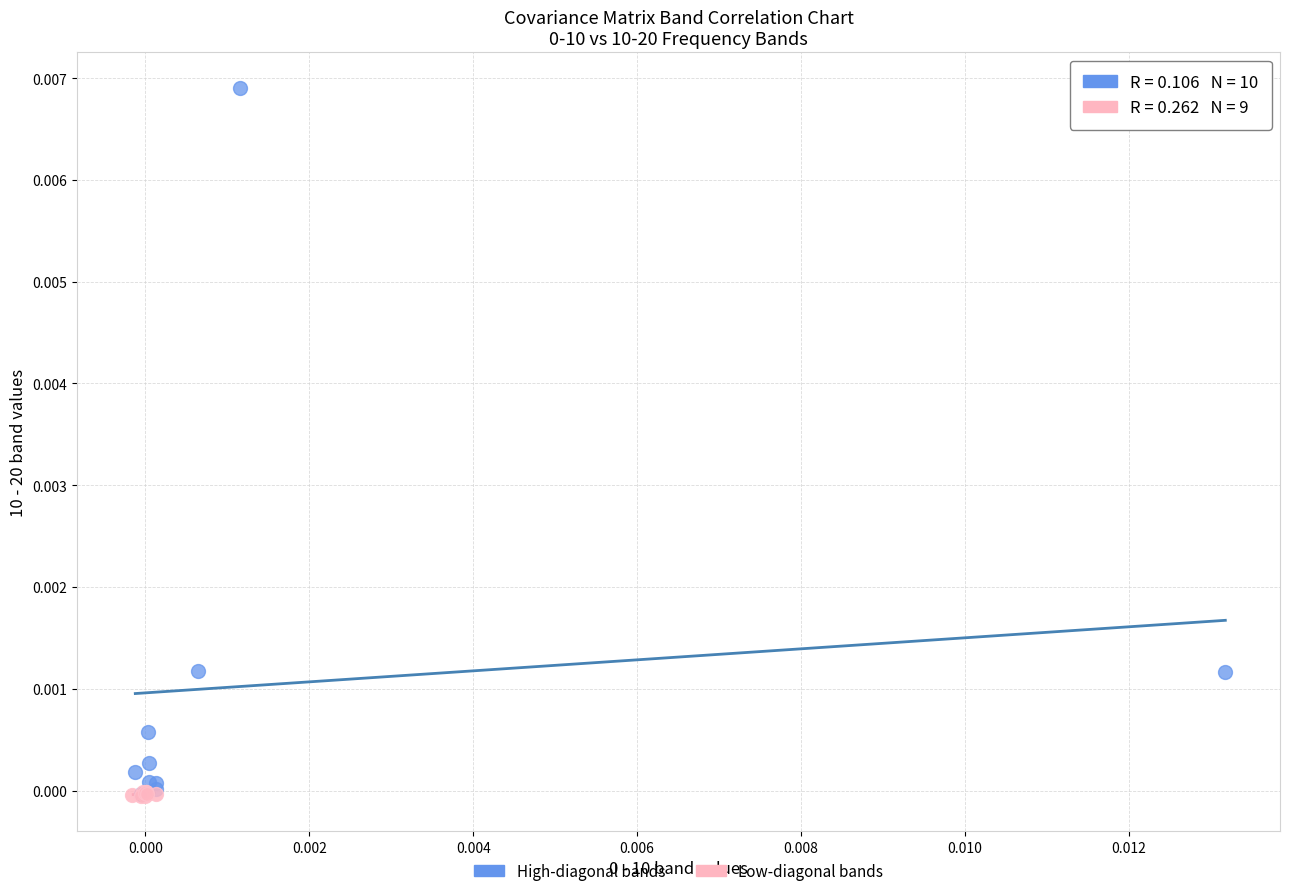

Which series reaches the maximum Y coordinate?

High-diagonal bands